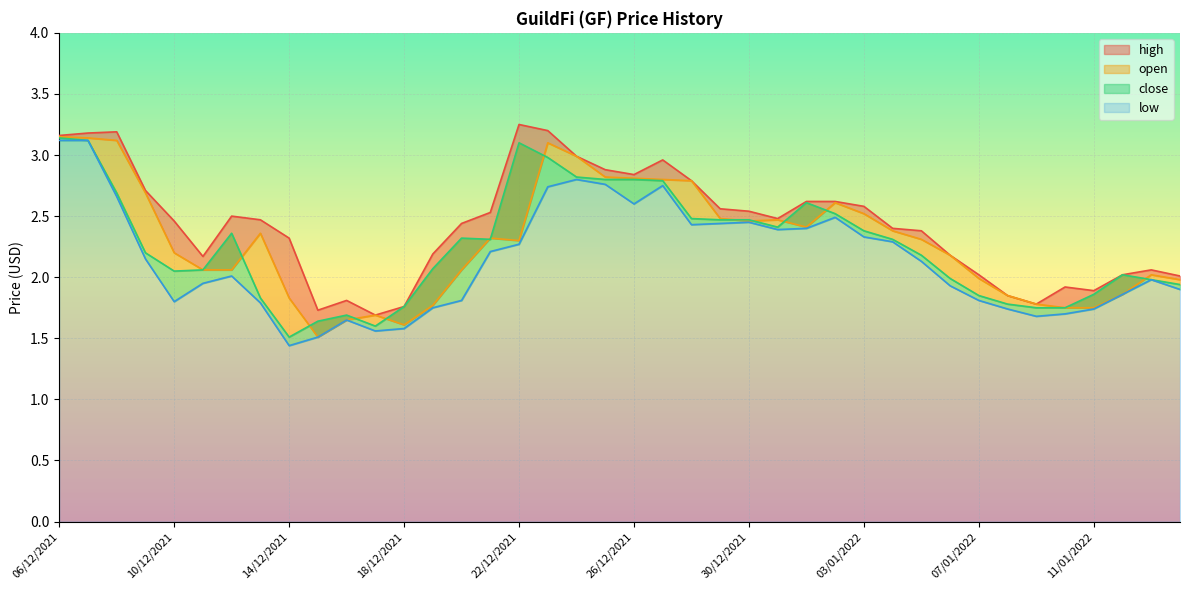

How many values in the close series are below 2?

14